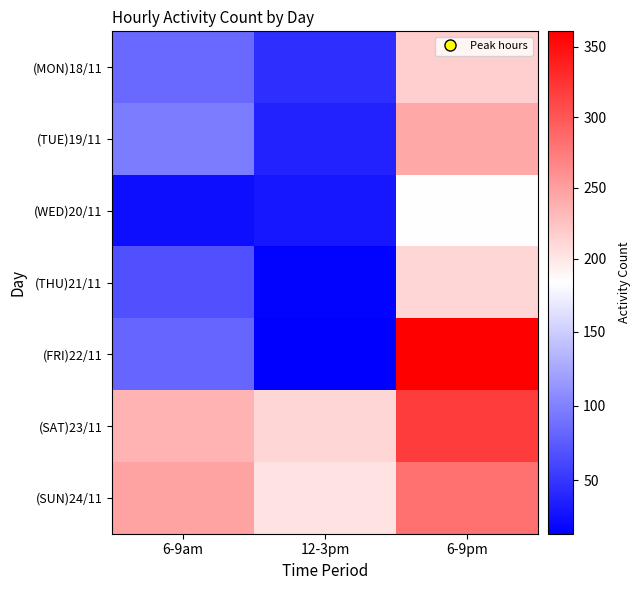

List the series in order of their peak value, lowest first.

(WED)20/11, (THU)21/11, (MON)18/11, (TUE)19/11, (SUN)24/11, (SAT)23/11, (FRI)22/11